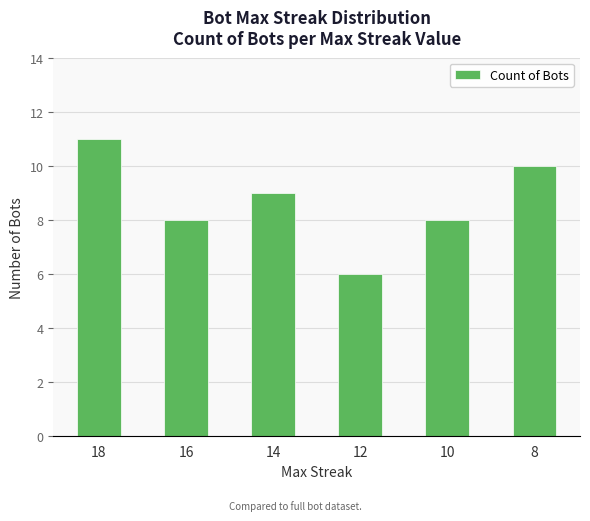

What is the value of the 2nd bar from the left?

8